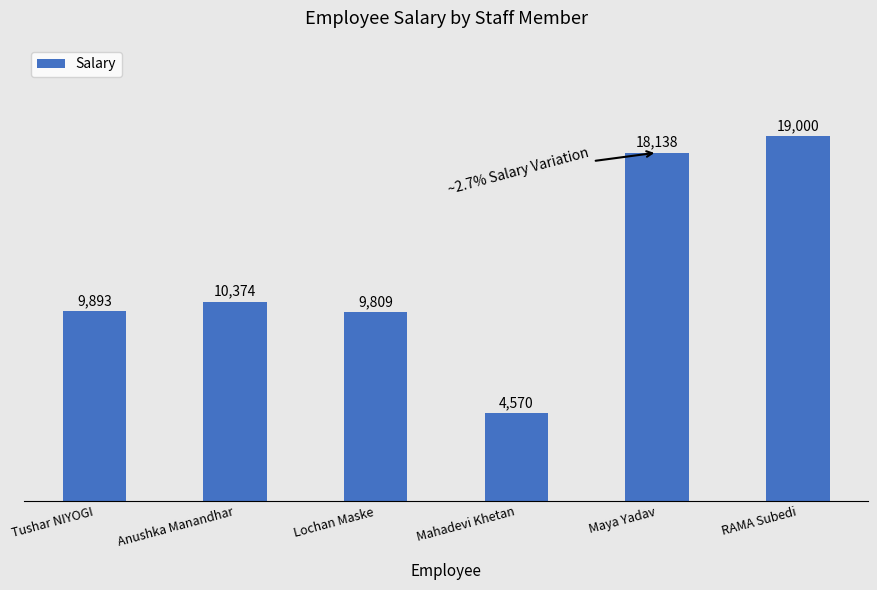

Between Mahadevi Khetan and Lochan Maske, which is larger?

Lochan Maske